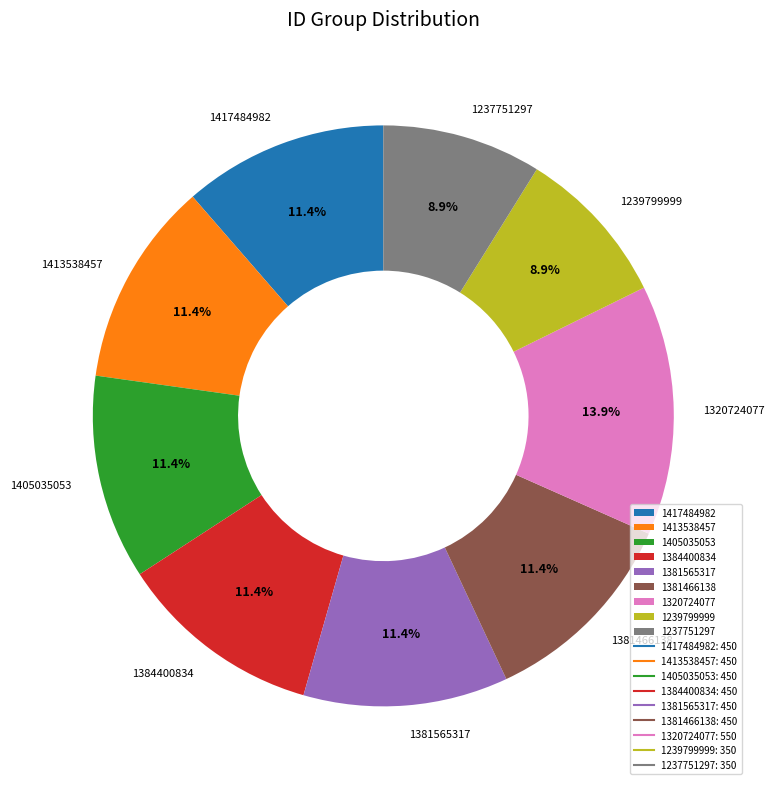

Which has a higher value, 1239799999 or 1381466138?

1381466138